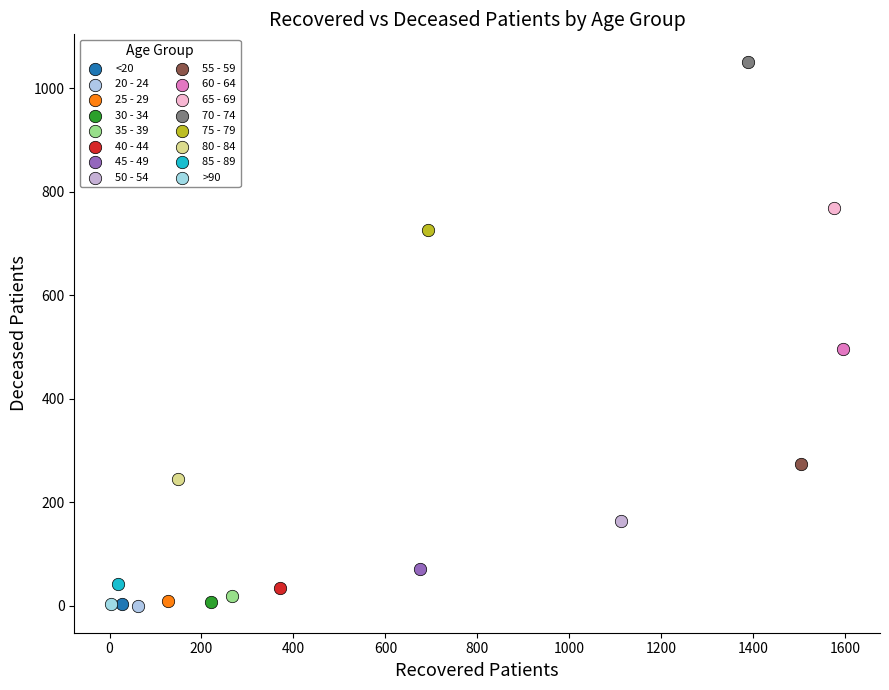

What are all the series names shown in the legend?

<20, 20 - 24, 25 - 29, 30 - 34, 35 - 39, 40 - 44, 45 - 49, 50 - 54, 55 - 59, 60 - 64, 65 - 69, 70 - 74, 75 - 79, 80 - 84, 85 - 89, >90